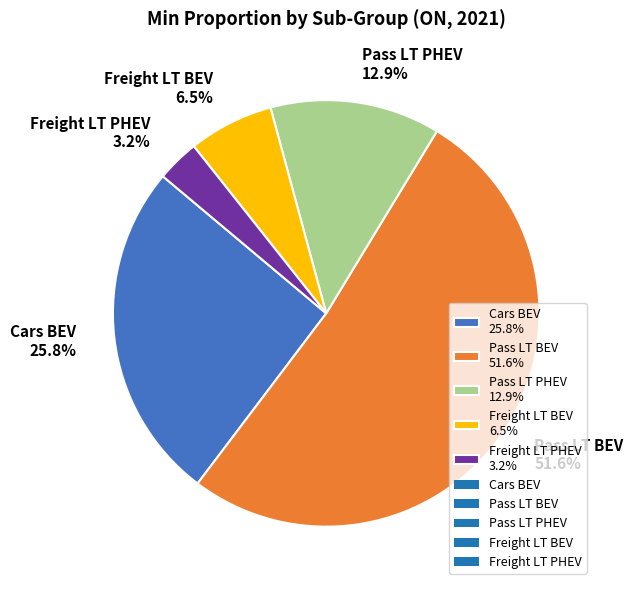

The Freight LT PHEV slice represents 3% of the pie. True or false?

True